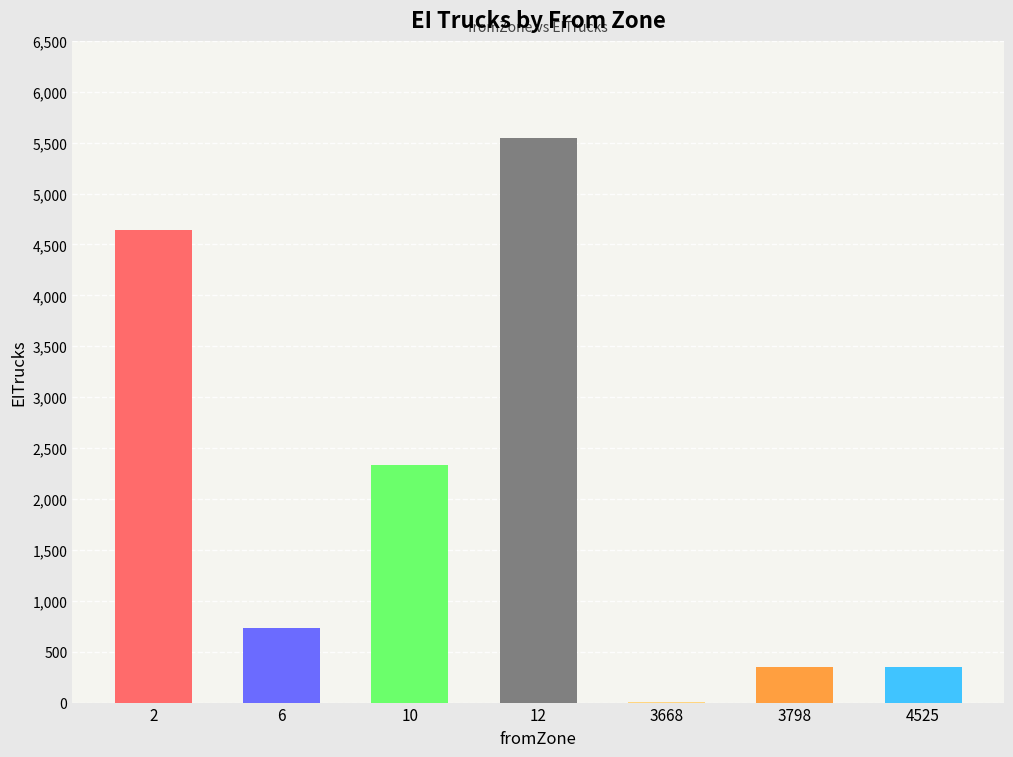

Reading left to right, list all the values displayed in this chart.

2=4641.6	6=730.7	10=2332.2	12=5545.9	3668=3.1	3798=353.4	4525=353.4